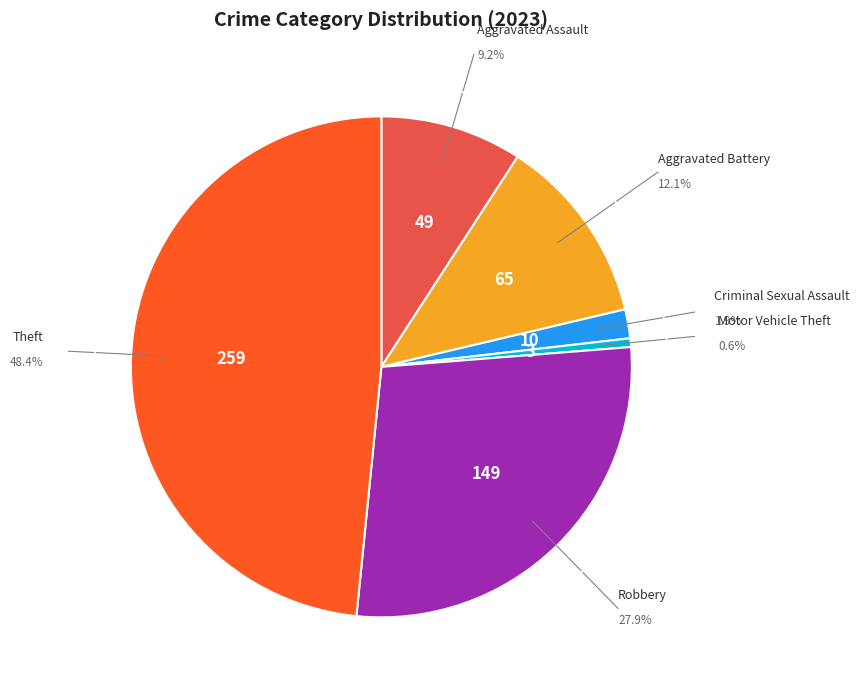

Count the number of slices in the pie.

7